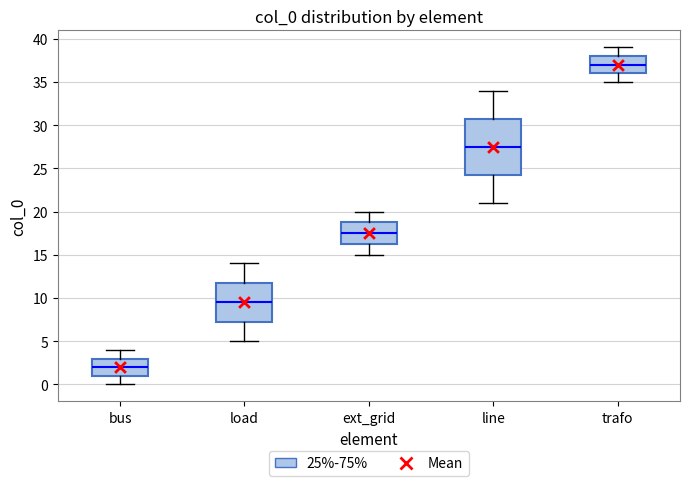

Where does the upper whisker of the box for trafo end on the y-axis? The values are not printed on the chart, so give them approximately, as read against the axis.

39.0